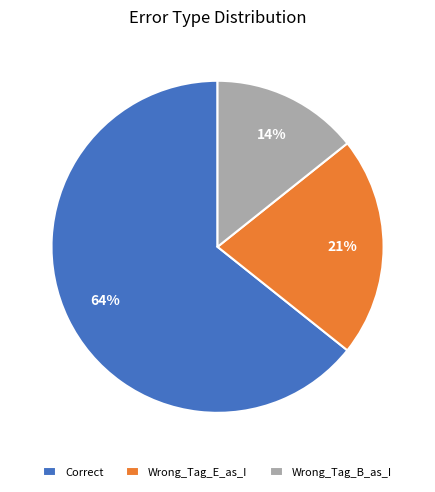

Is there a majority slice in this chart?

Yes